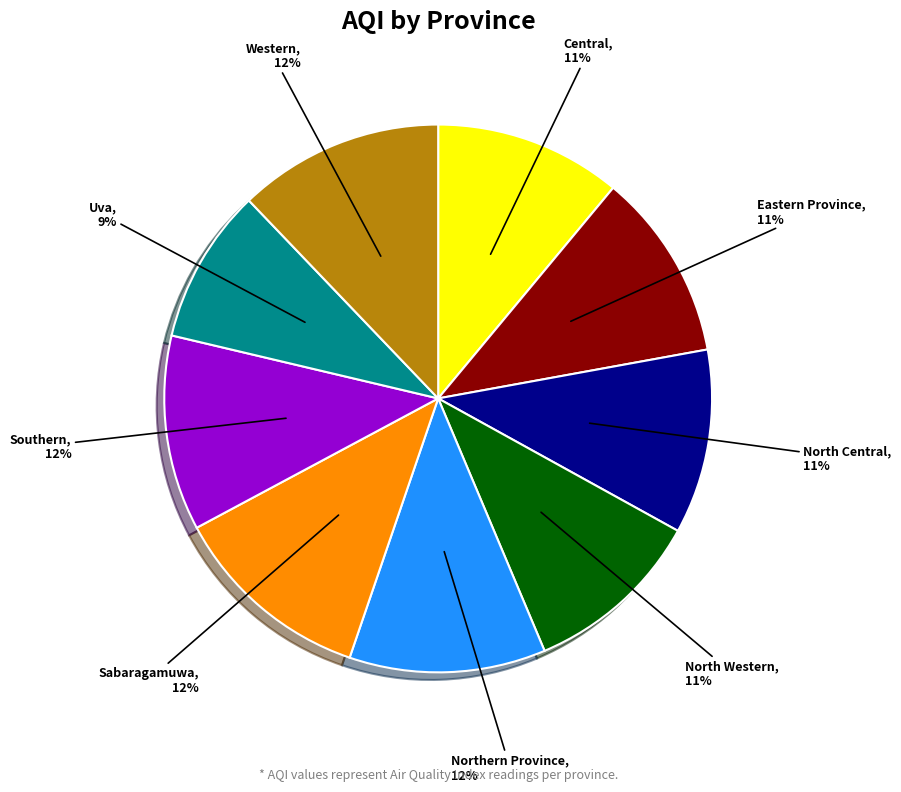

To the nearest percent, what is the average slice percentage?

11%